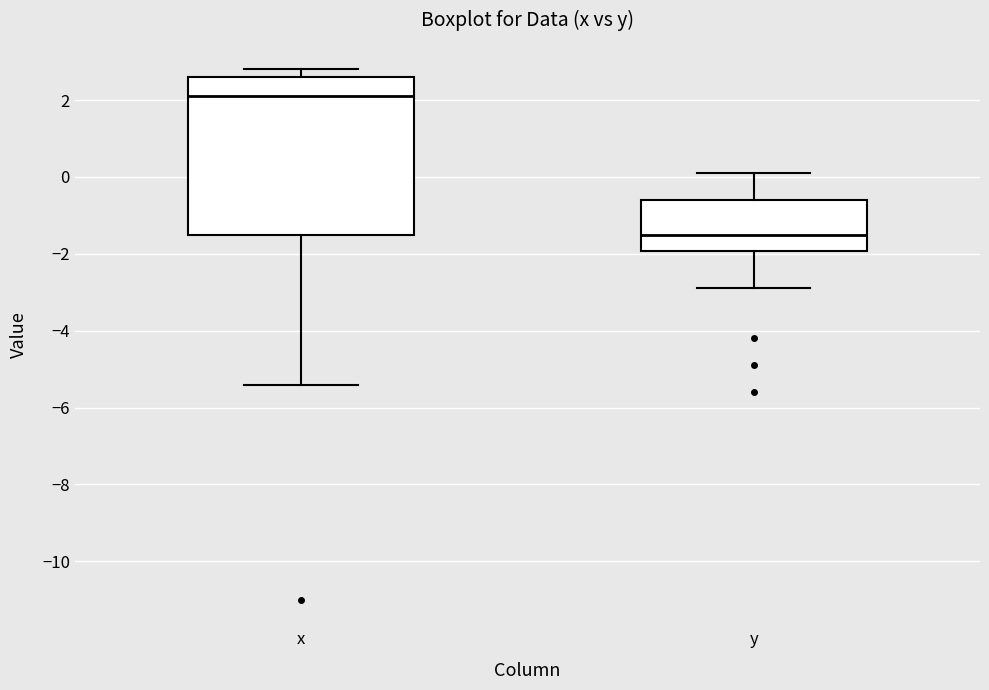

Comparing the boxes themselves (not the whiskers), which one is the tallest?

x